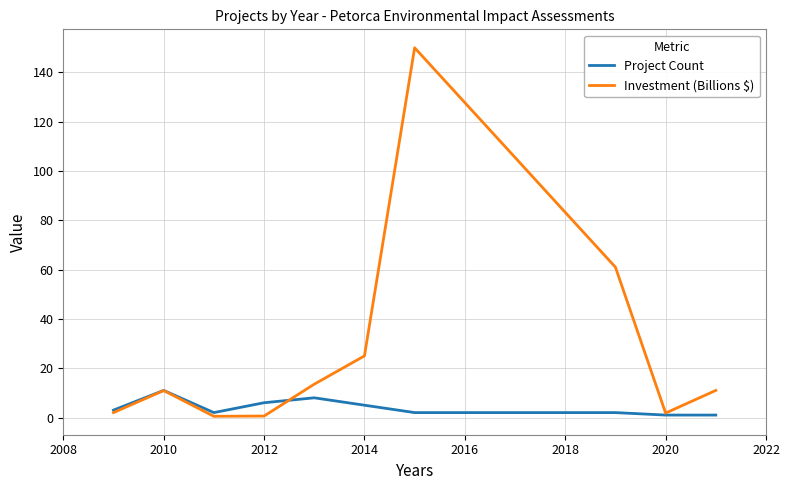

Which series has the widest spread of values?

Investment (Billions $)